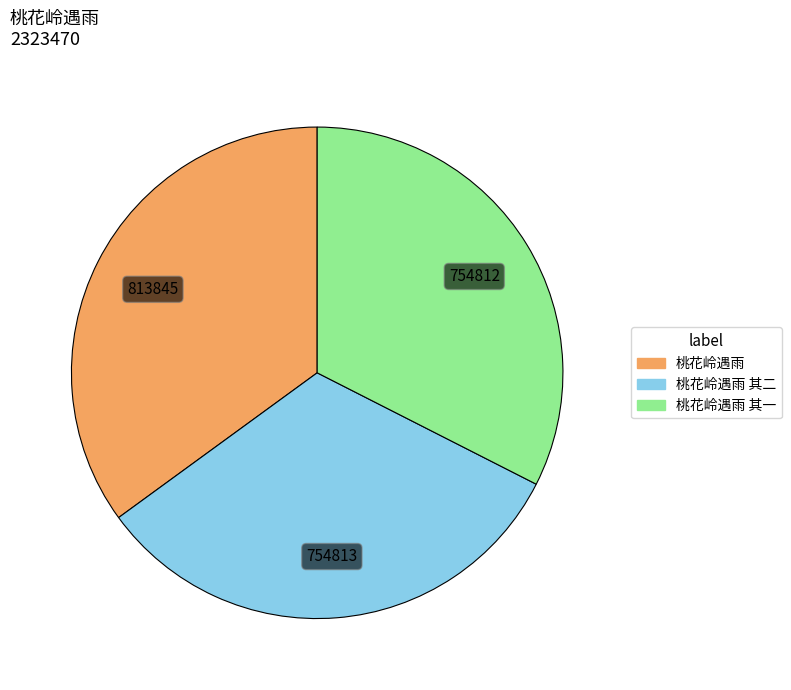

Is there any slice that represents more than half of the pie?

No